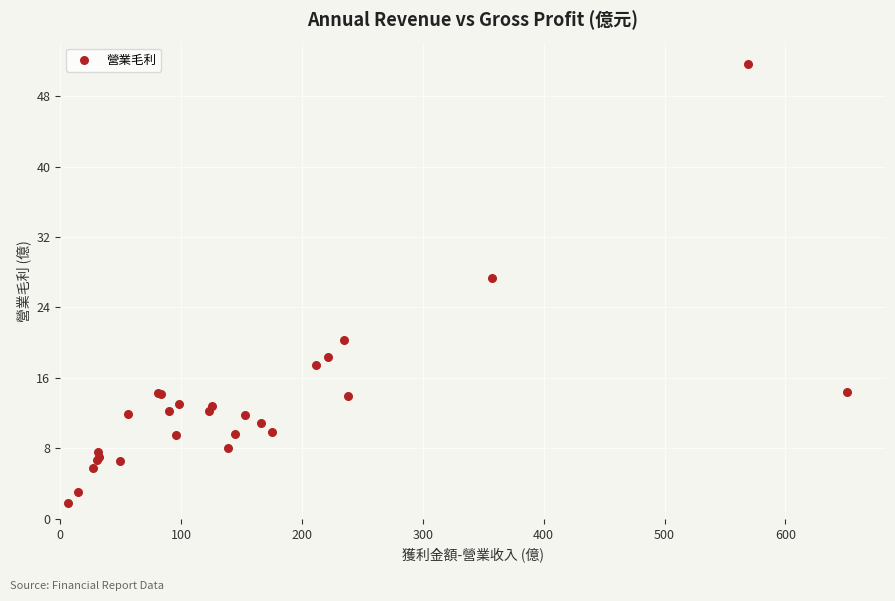

What Y value in the scatter plot is closest to 26?

27.4